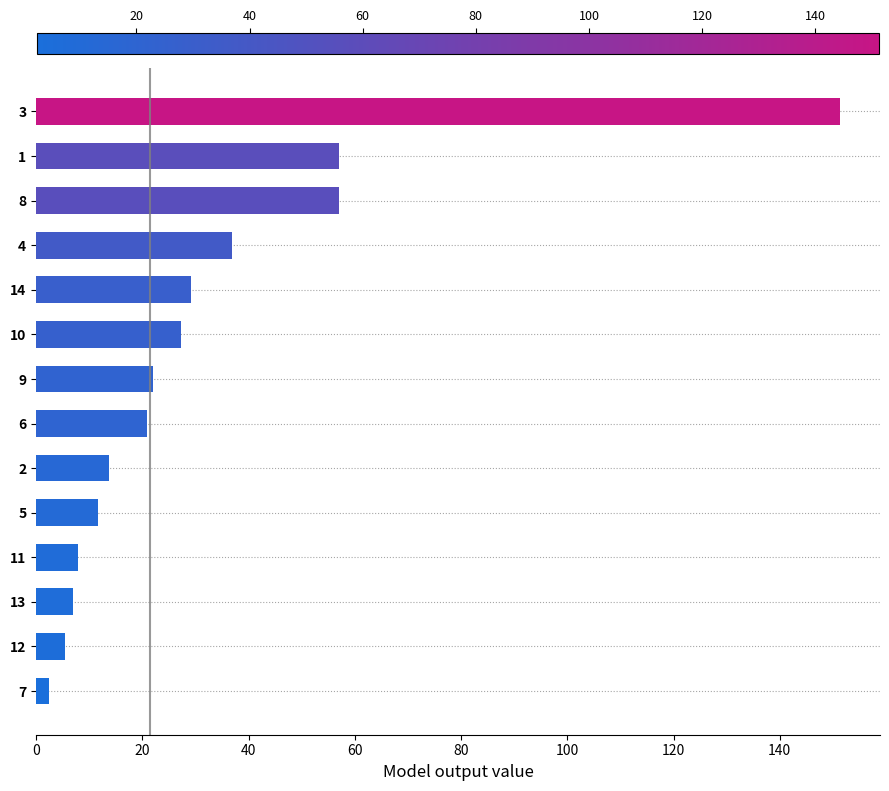

How many bars are there in total?

14